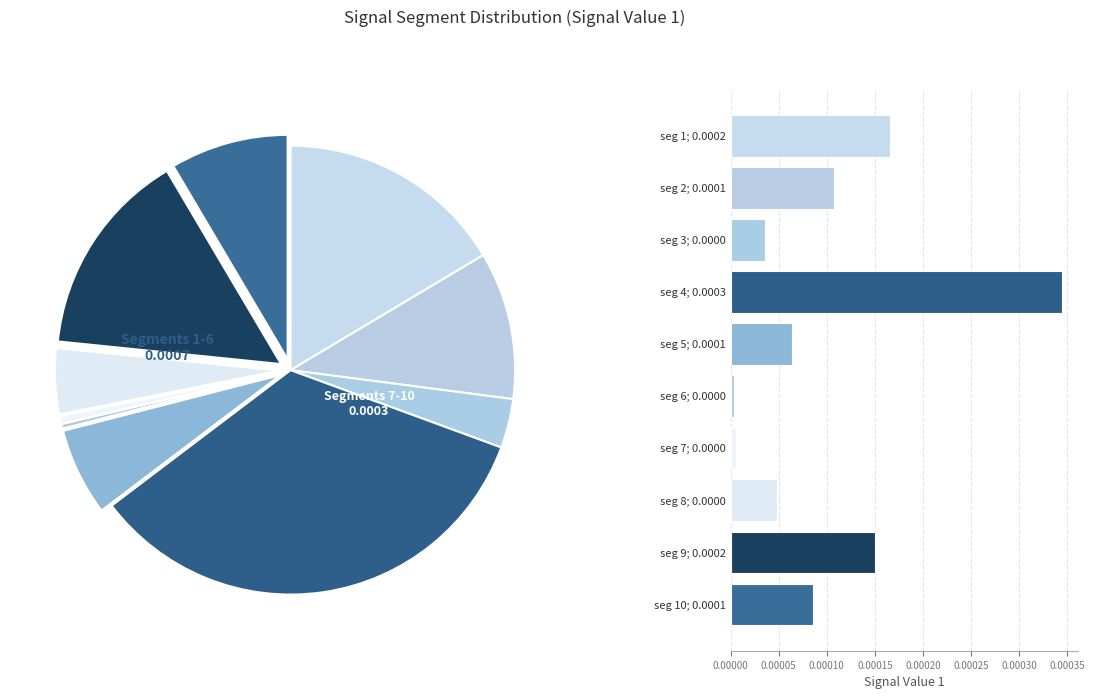

Is there any slice that represents more than half of the pie?

No